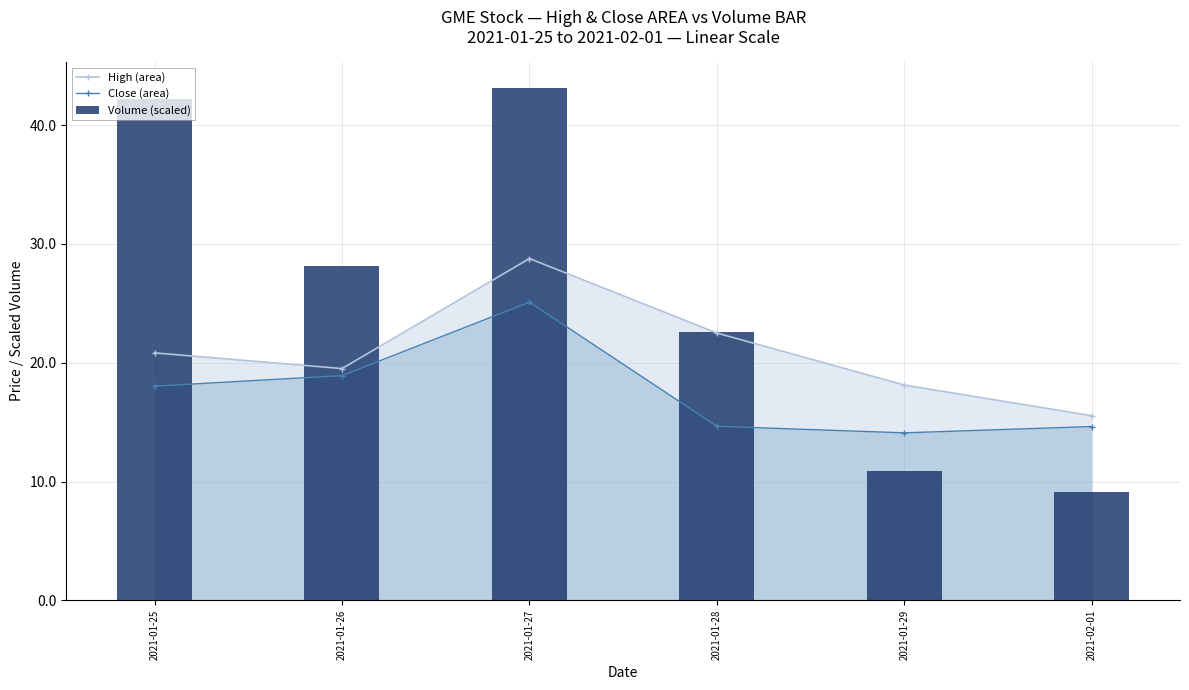

The value of Close (area) at 2021-02-01 is 21.2. True or false?

False